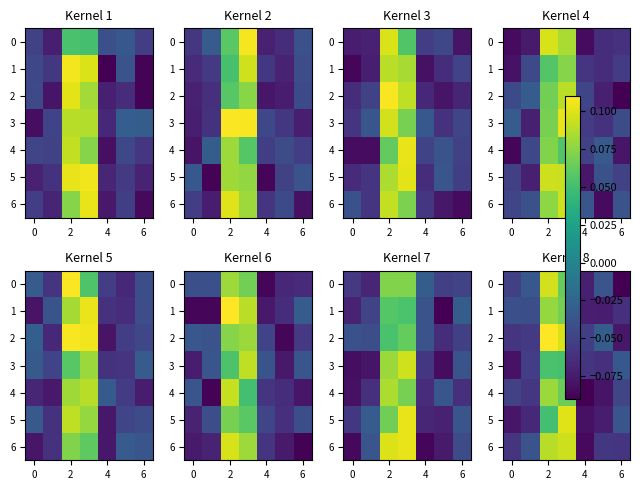

What is the difference between the second highest and second lowest values in the 5 series?

0.1